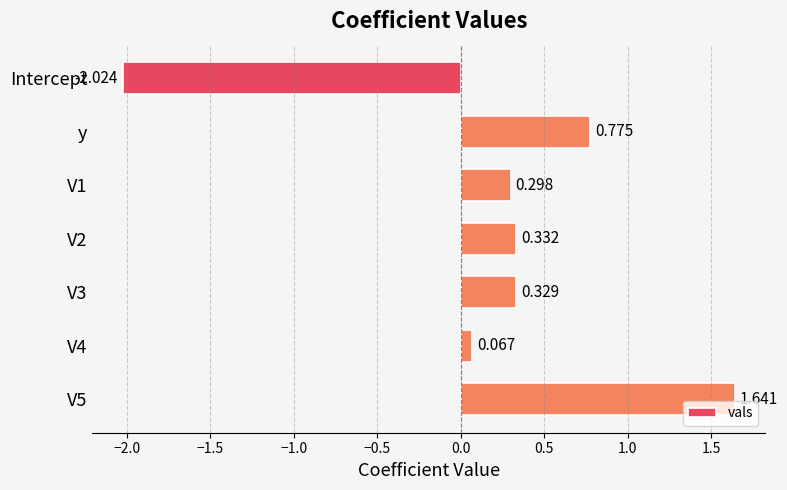

Which category has the lowest value across all series?

Intercept